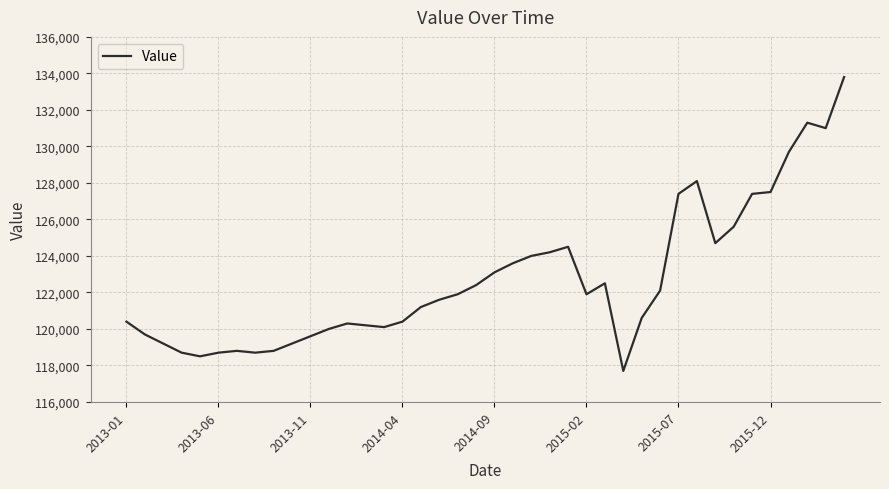

What is the minimum value shown in the chart?

117700